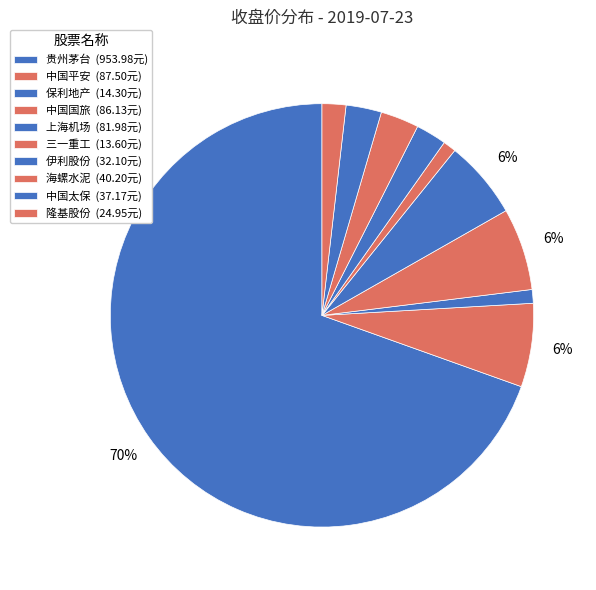

To the nearest percent, what is the difference between the largest and smallest slice percentages?

69%